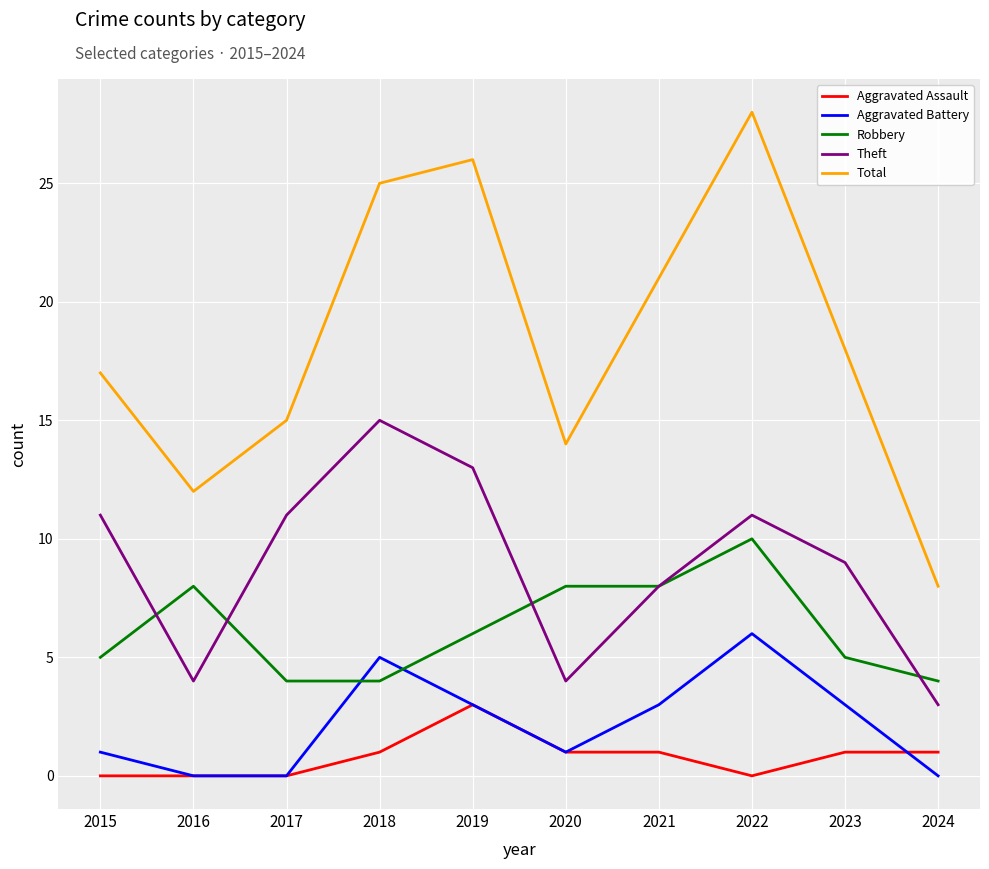

Which series has the widest spread of values?

Total